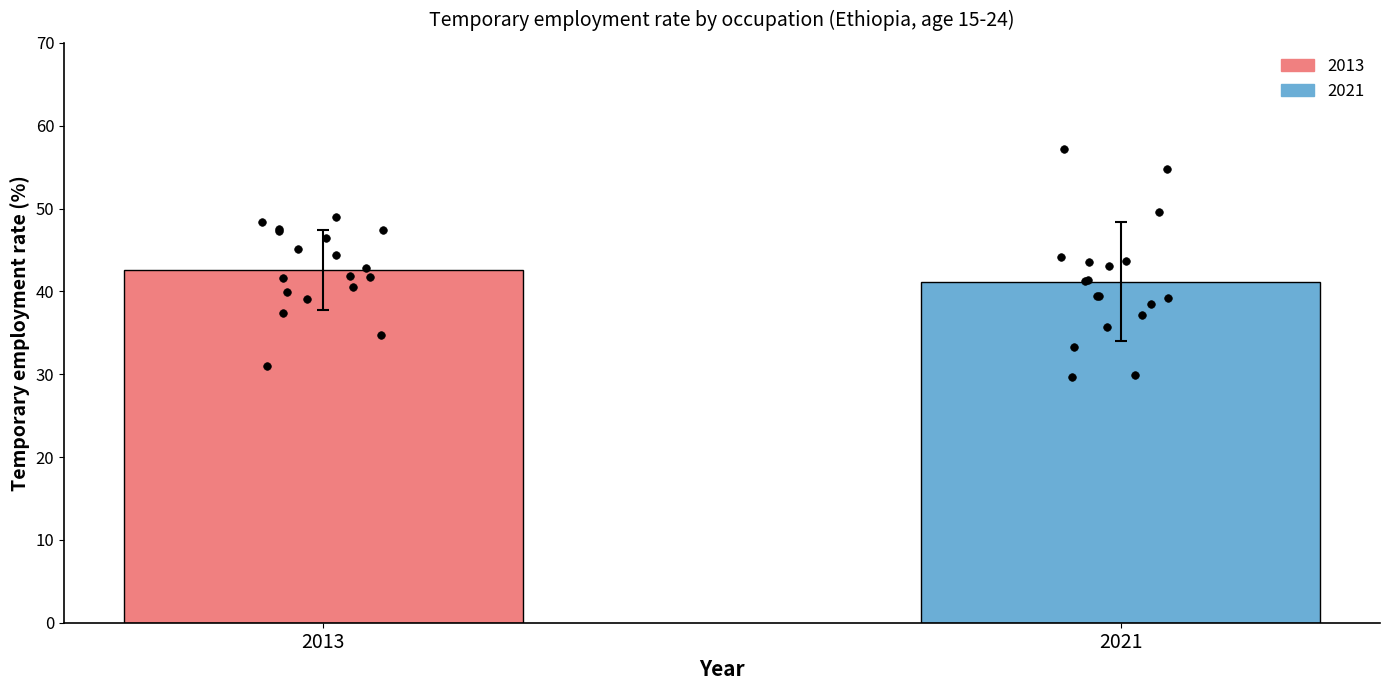

Approximately how many times larger is the value at 2013 compared to 2021?

1.0